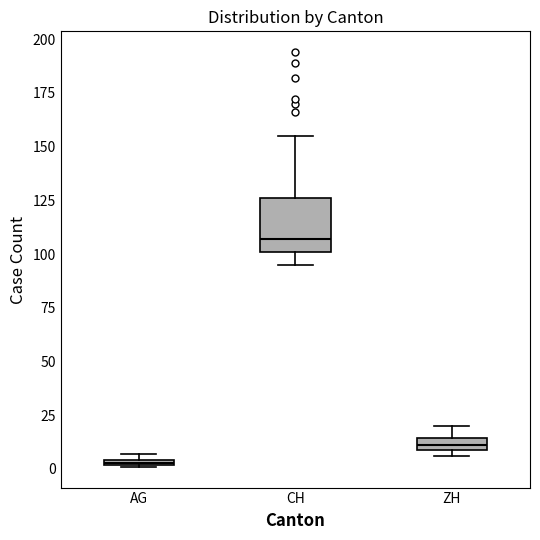

Where is the upper edge of the box for AG on the y-axis? The values are not printed on the chart, so give them approximately, as read against the axis.

5